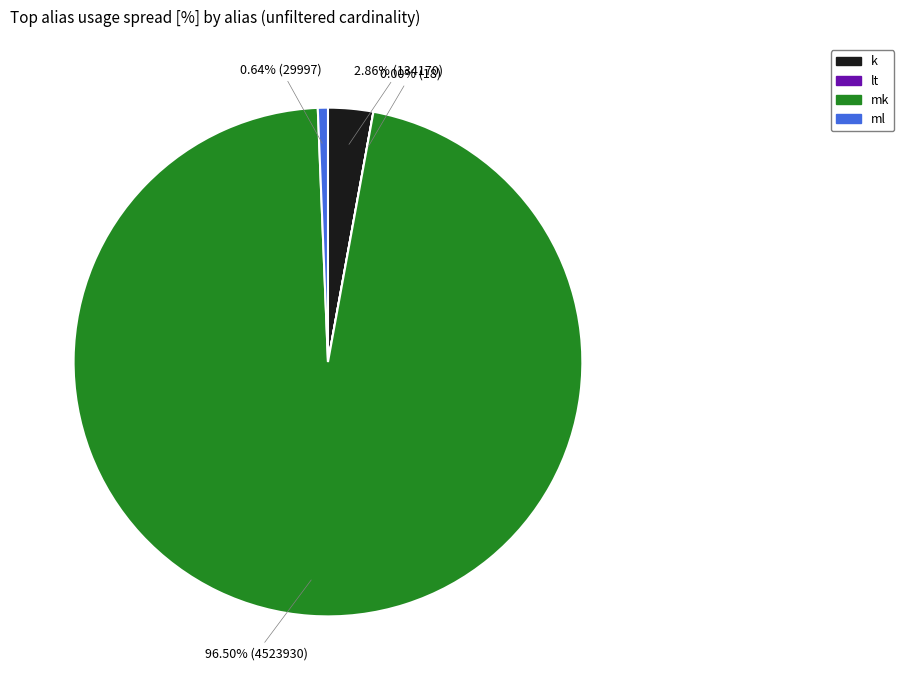

To the nearest percent, what is the difference between the largest and smallest slice percentages?

96%